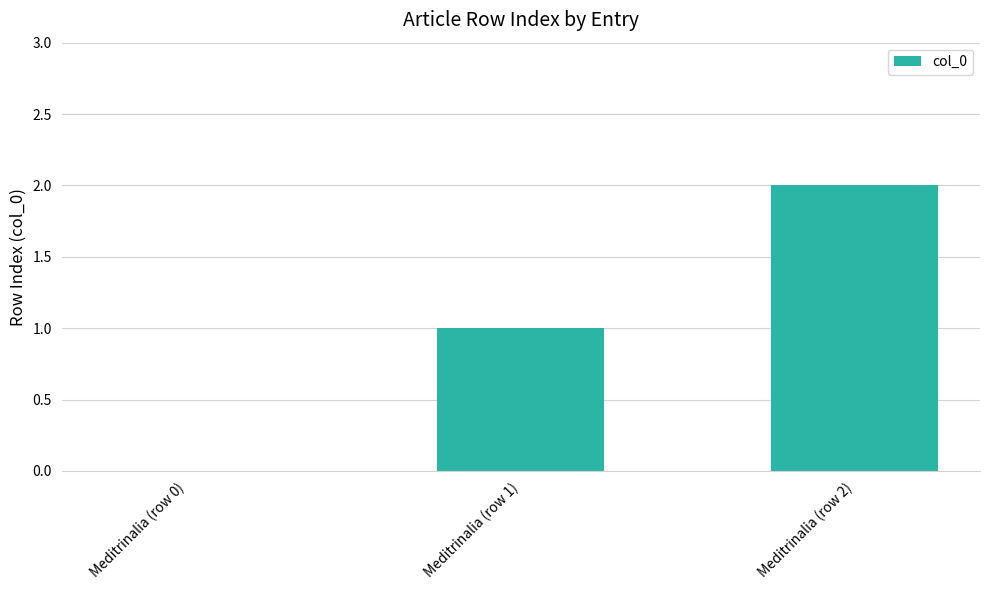

True or false: the data shows 1 at Meditrinalia (row 0).

False